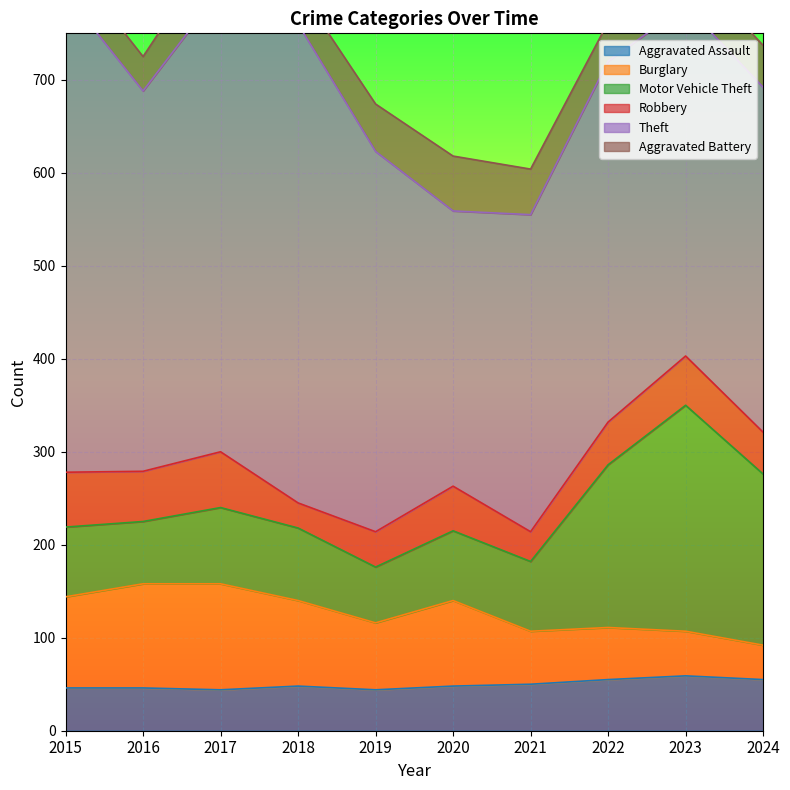

What is the average value of the Burglary series?

78